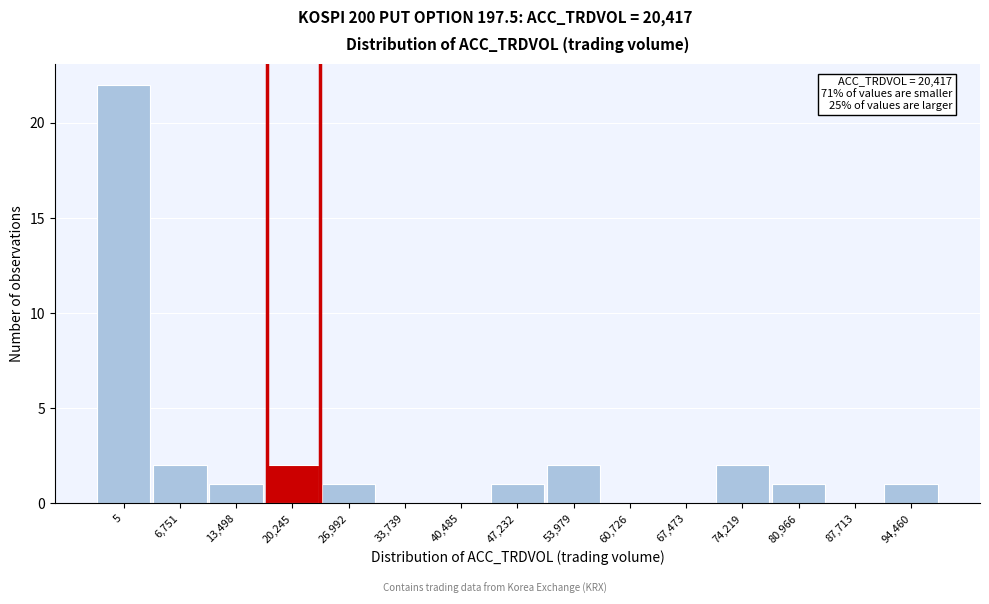

Reading left to right, extract all data points from this chart.

5=22	6,751=2	13,498=1	20,245=2	26,992=1	33,739=0	40,485=0	47,232=1	53,979=2	60,726=0	67,473=0	74,219=2	80,966=1	87,713=0	94,460=1